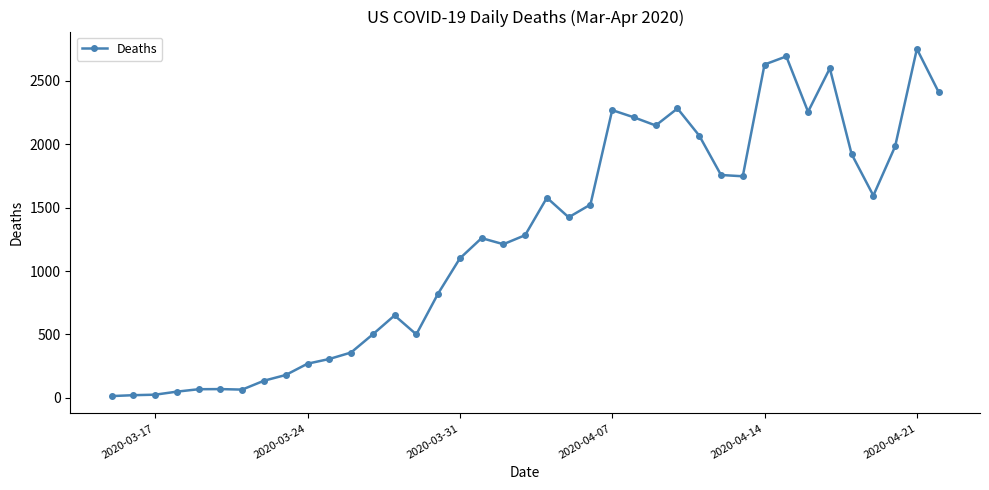

True or false: there are more than 2 points higher than both neighbors.

True